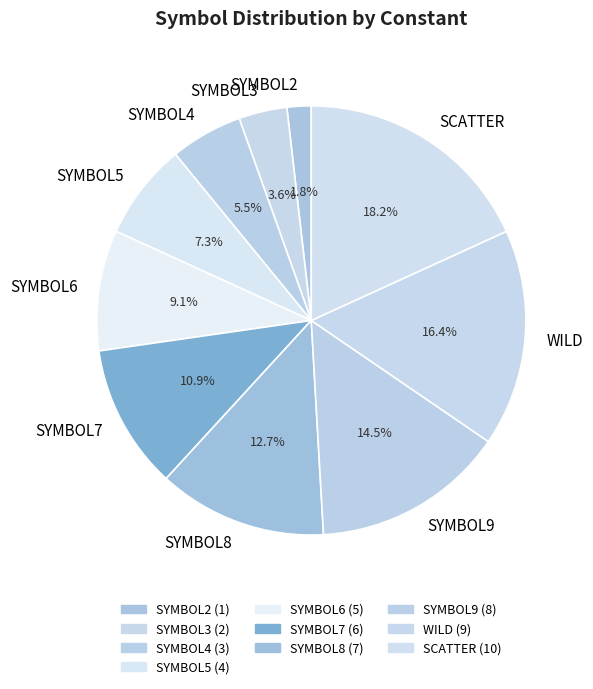

How many slices are in this pie chart?

10